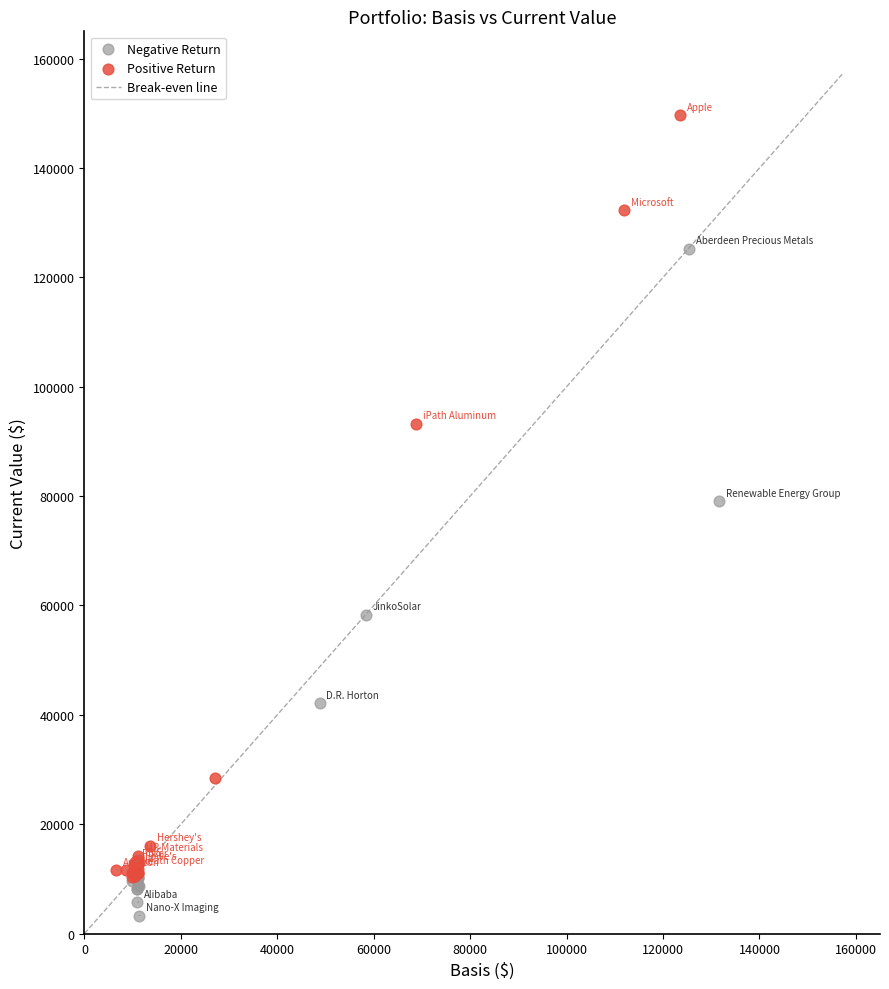

Which series reaches the minimum Y coordinate?

Negative Return